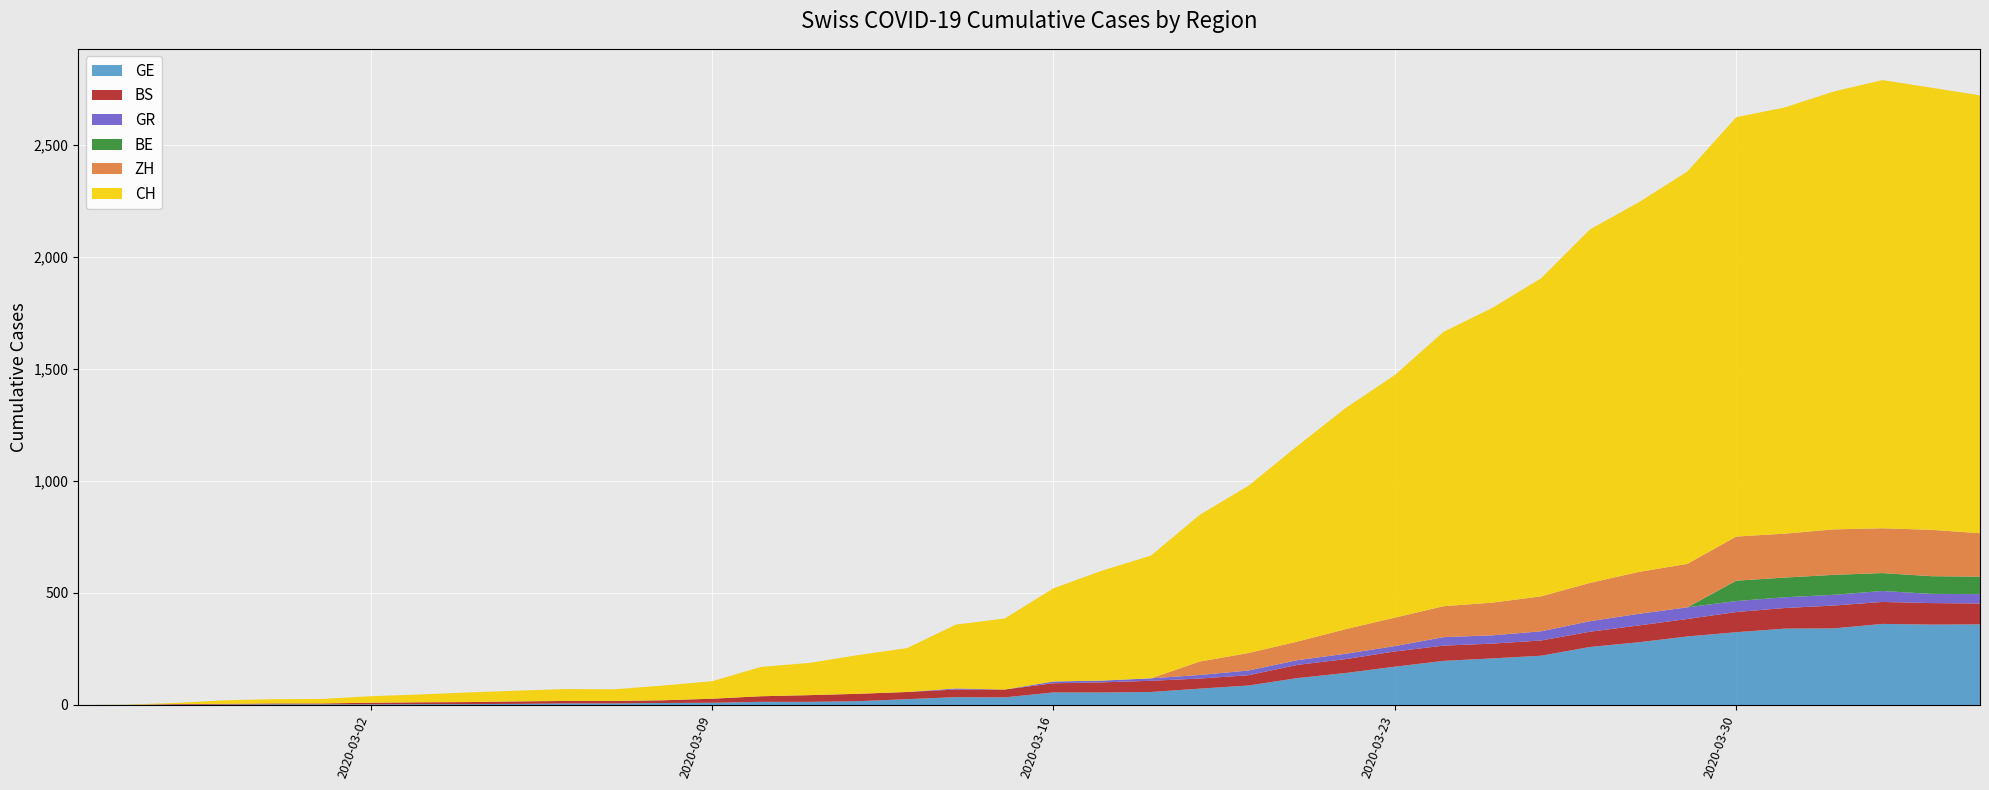

Reading left to right, transcribe all the data shown in this chart.

GE: 0	1	1	2	3	3	3	4	4	5	7	7	9	10	14	14	17	26	35	34	56	56	58	73	87	120	143	171	197	208	220	259	280	306	325	341	342	362	359	360
BS: 0	0	3	3	4	4	7	8	9	11	11	11	12	18	25	30	33	32	34	35	41	45	50	45	46	59	62	68	68	66	68	68	75	78	90	92	102	98	96	93
GR: 0	0	0	0	0	0	0	0	0	0	0	0	0	0	0	0	0	0	5	0	8	8	11	16	21	21	24	24	38	37	41	47	52	52	49	48	48	49	41	42
ZH: 0	0	0	0	0	0	0	0	0	0	0	0	0	0	0	0	0	0	0	0	0	0	0	60	78	83	110	127	138	146	156	171	187	194	197	196	203	200	207	194
BE: 0	0	0	0	0	0	0	0	0	0	0	0	0	0	0	0	0	0	0	0	0	0	0	0	0	0	0	0	0	0	0	0	0	0	91	88	89	80	79	78
CH: 0	1	5	16	19	20	29	35	43	48	53	52	66	78	131	144	173	196	285	317	416	491	548	655	747	873	988	1083	1225	1316	1420	1578	1650	1752	1872	1903	1955	2001	1974	1955